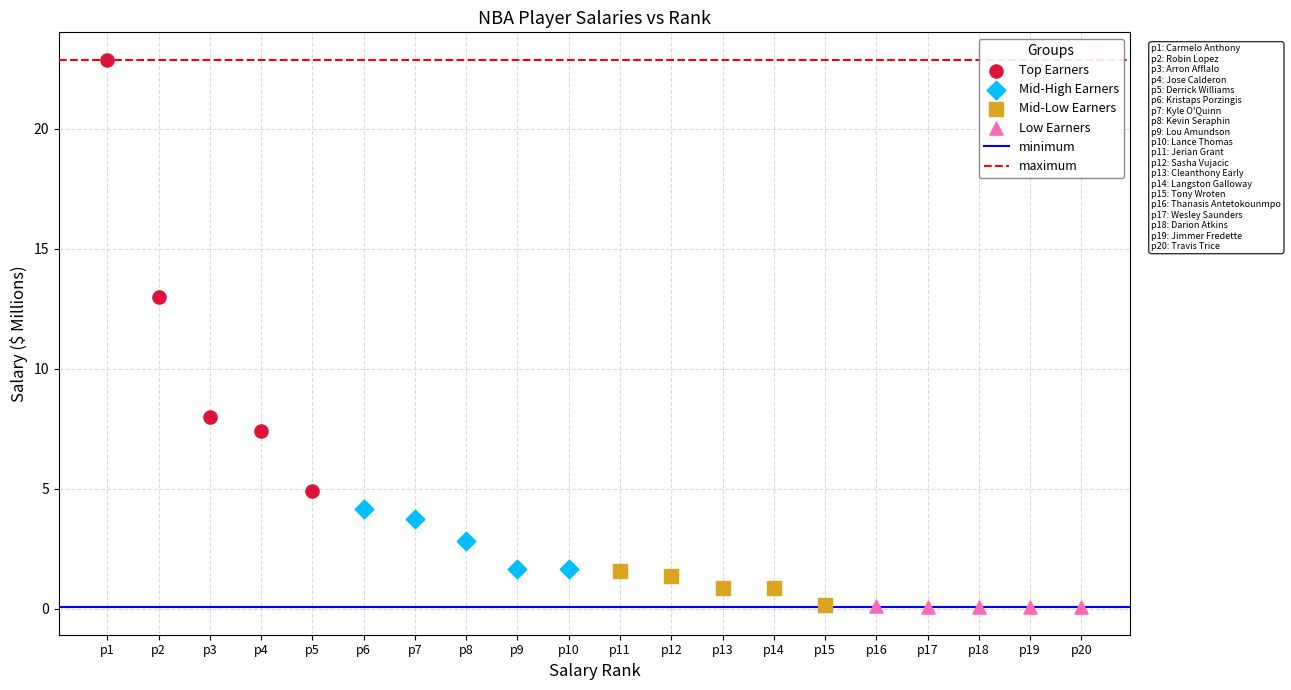

Which series has the largest Y range (max minus min)?

Top Earners